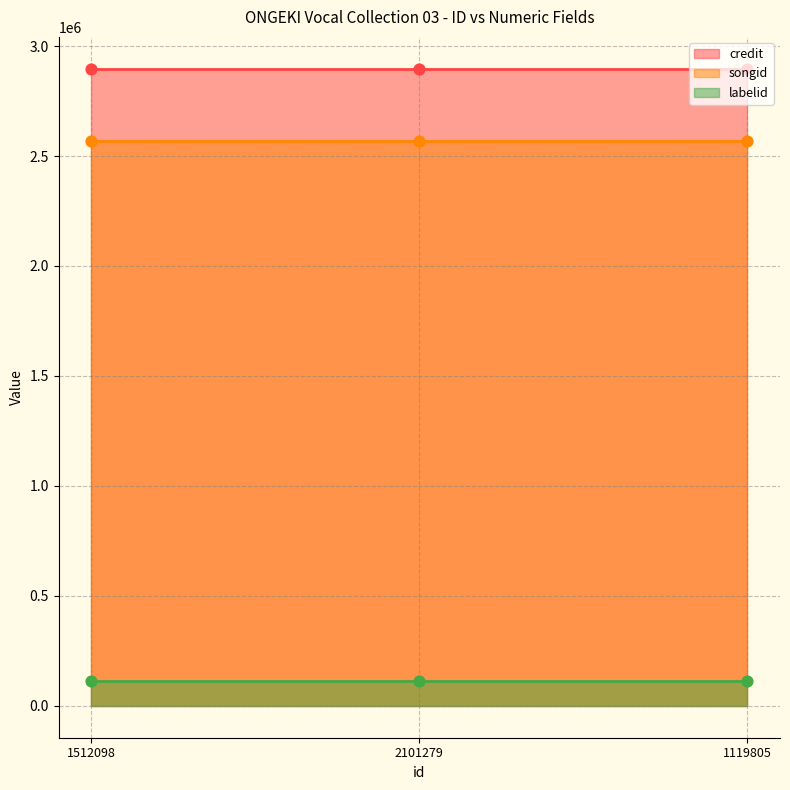

Which series has the widest spread of Y values?

credit